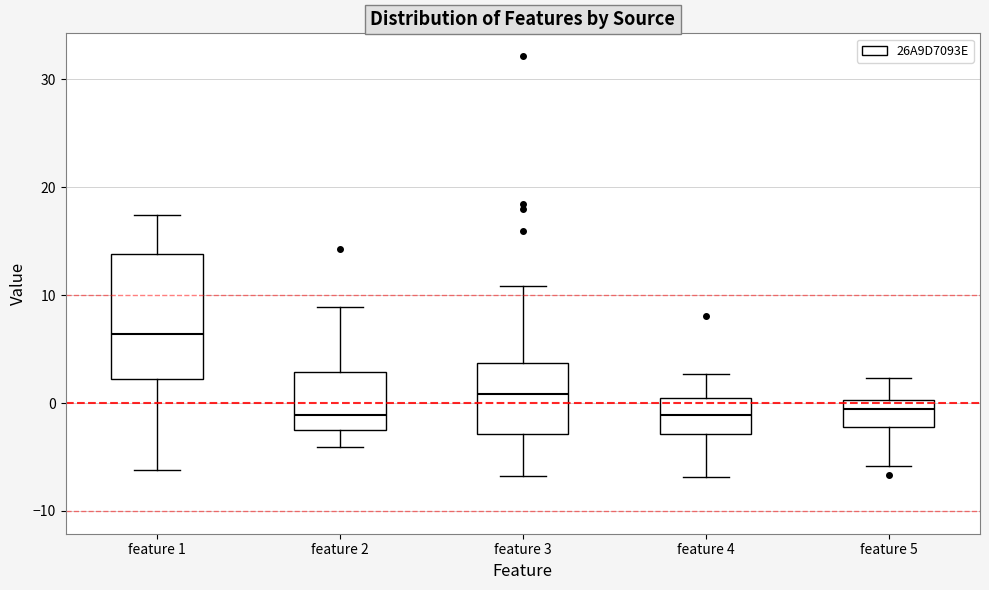

Where does the lower whisker of the box for feature 2 end on the y-axis? The values are not printed on the chart, so give them approximately, as read against the axis.

-4